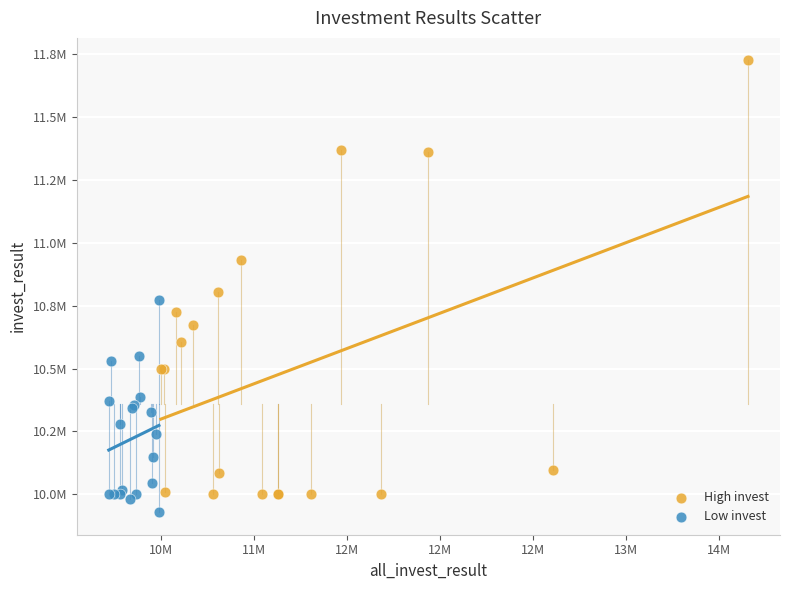

Which series contains the highest Y value?

High invest